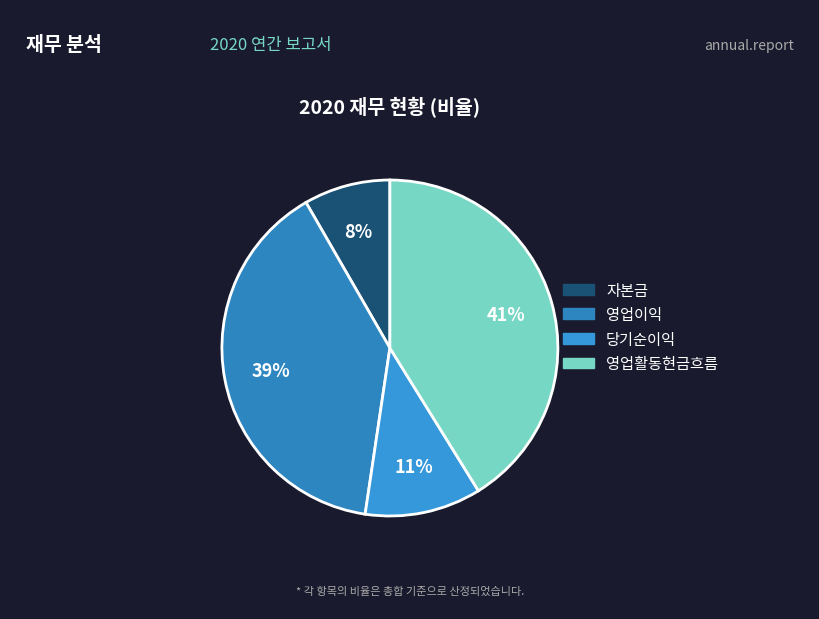

What percentage do 당기순이익 and 자본금 together represent?

19.5%